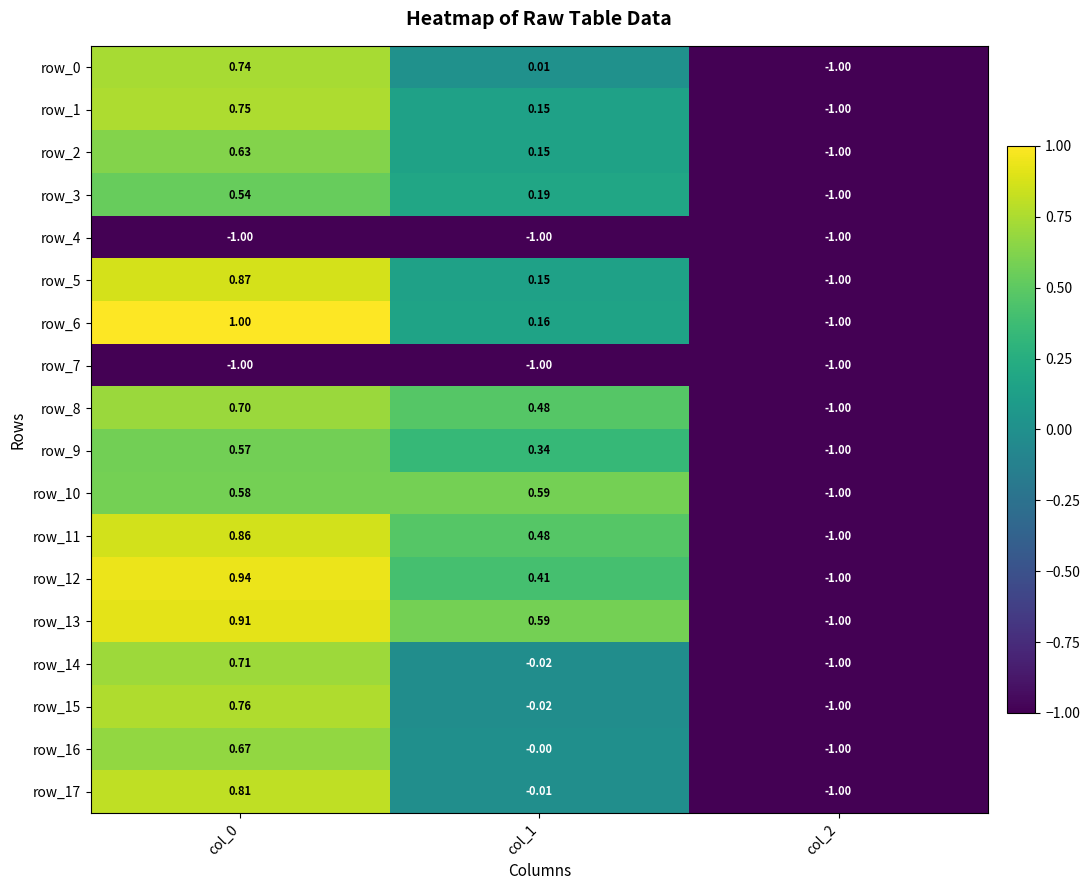

At how many categories does at least one series exceed 0?

2